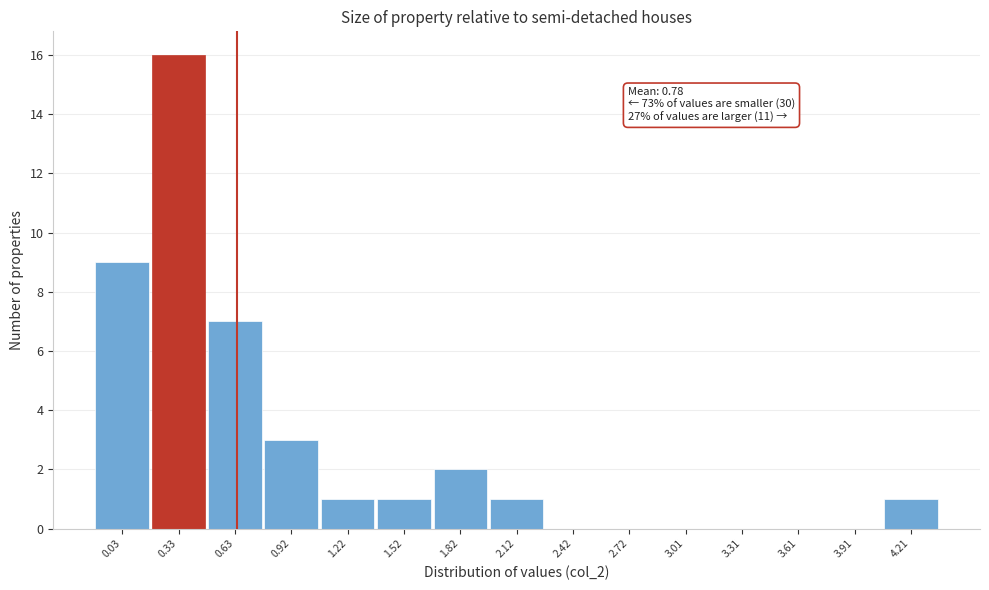

Reading left to right, list all the values displayed in this chart.

0.03=9	0.33=16	0.63=7	0.92=3	1.22=1	1.52=1	1.82=2	2.12=1	2.42=0	2.72=0	3.01=0	3.31=0	3.61=0	3.91=0	4.21=1